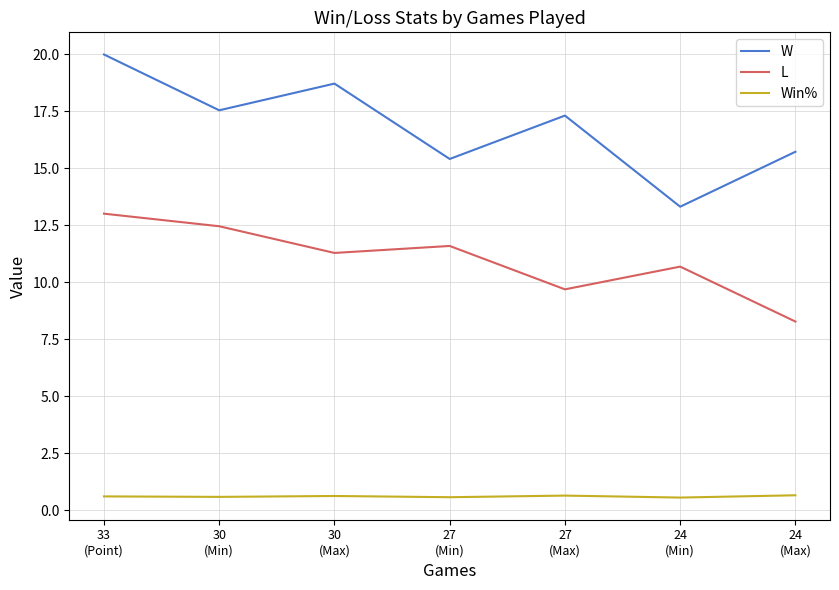

Rank the series by their average value, from lowest to highest.

Win%, L, W